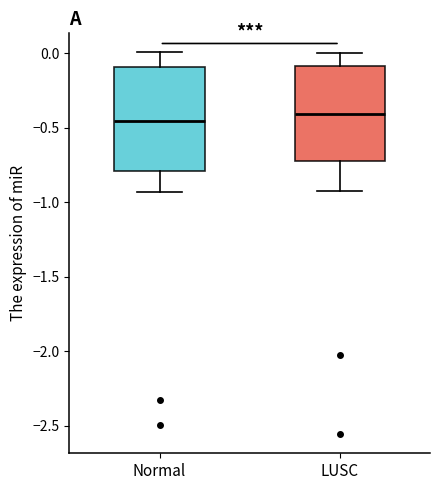

Where is the lower edge of the box for LUSC on the y-axis? The values are not printed on the chart, so give them approximately, as read against the axis.

-0.70